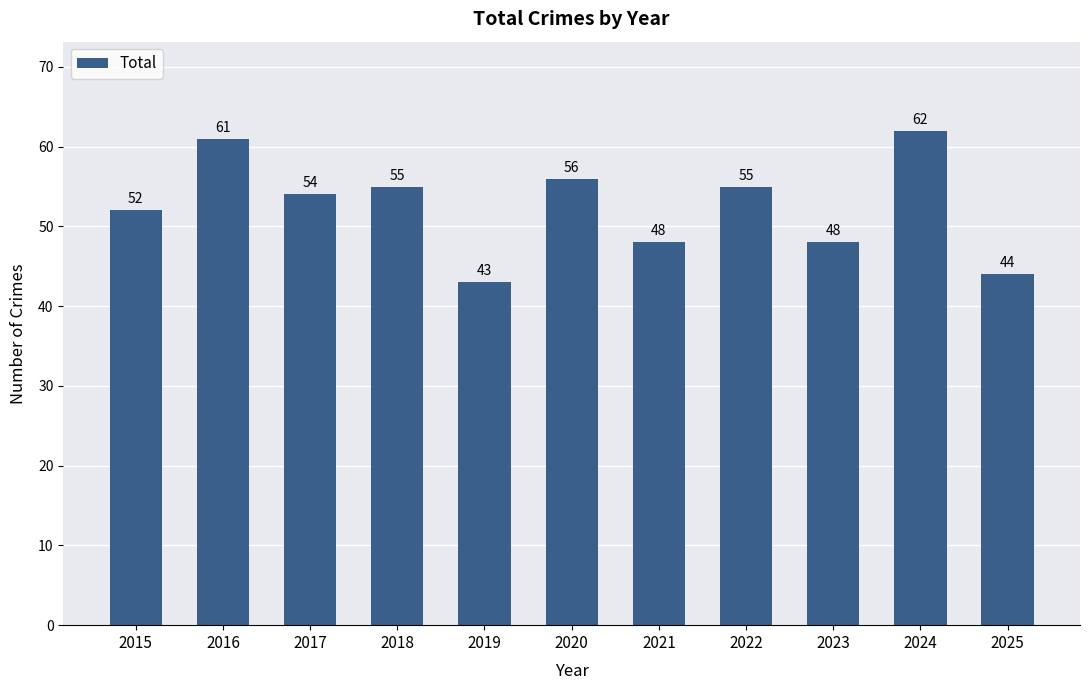

What is the difference between the values at 2019 and 2023?

5